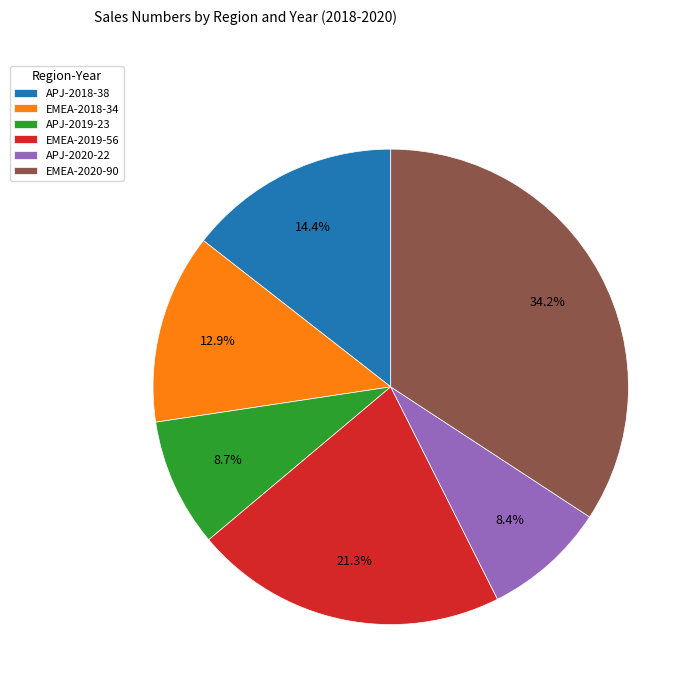

Count the number of slices in the pie.

6